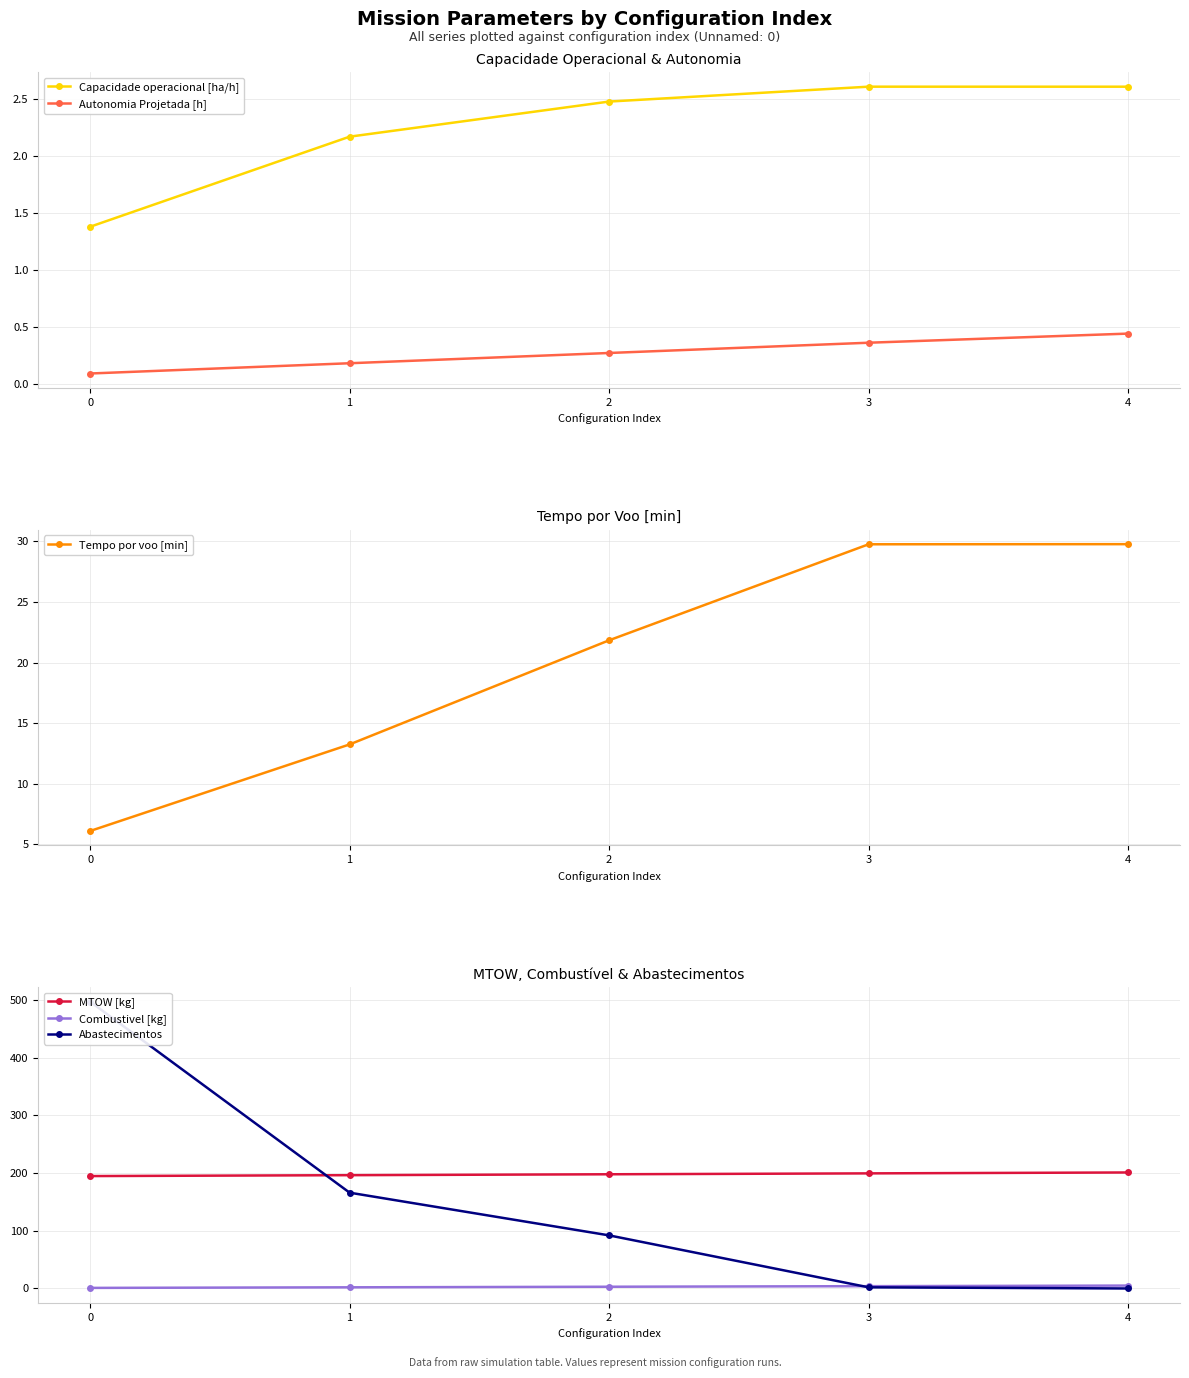

Between 0 and 4, which series saw the biggest shift?

Abastecimentos